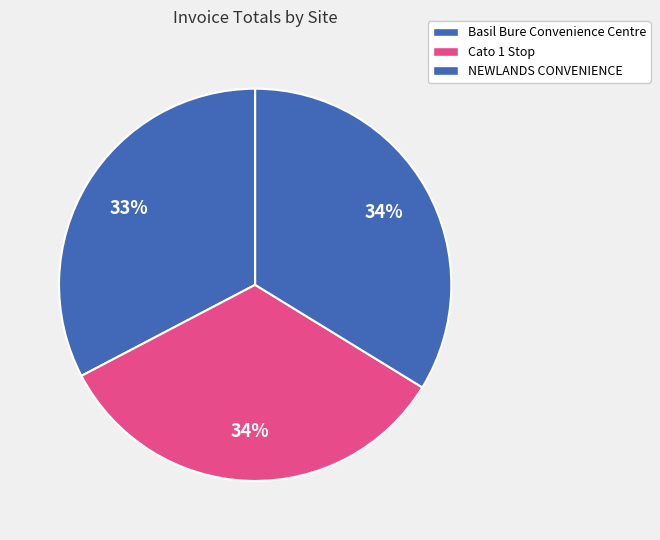

What percentage is the NEWLANDS CONVENIENCE slice, to the nearest percent?

34%